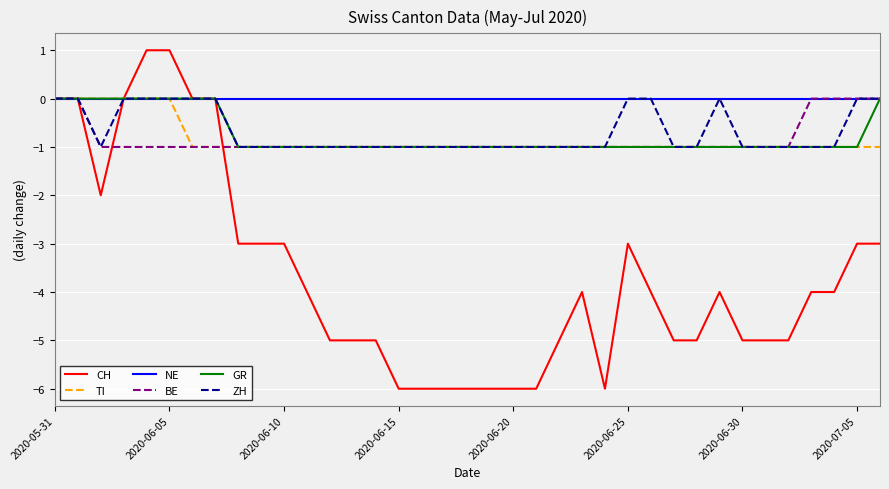

What is the sum of all ZH values?

-25